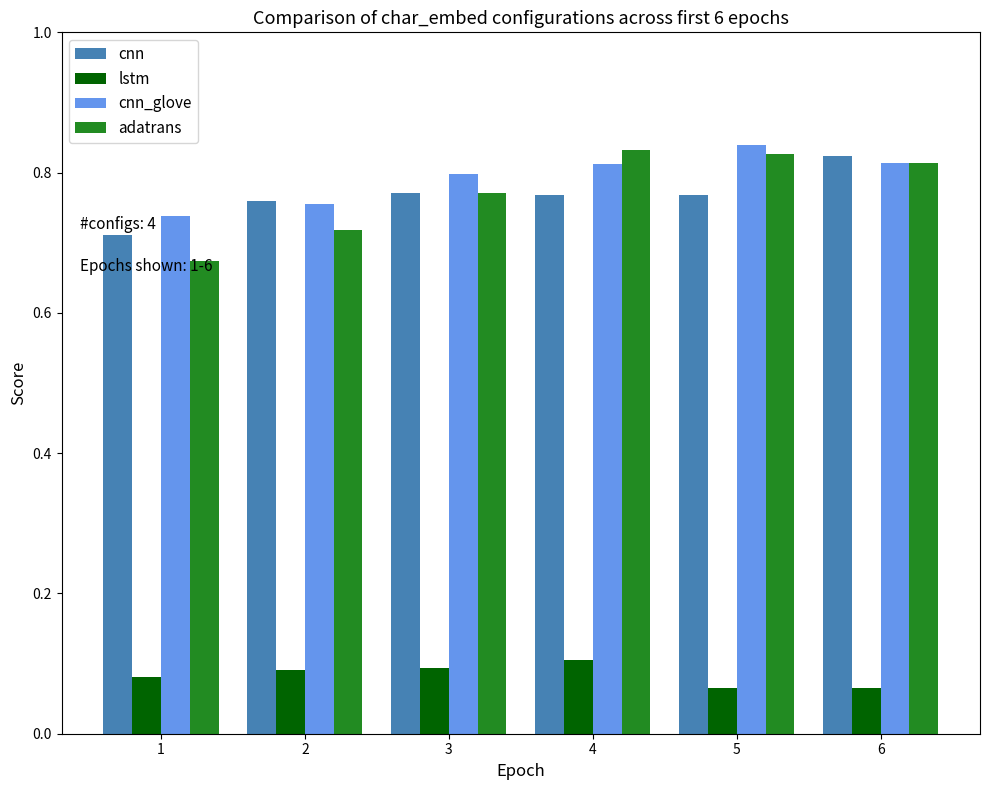

The cnn_glove series shows 0.8 at 5. True or false?

True